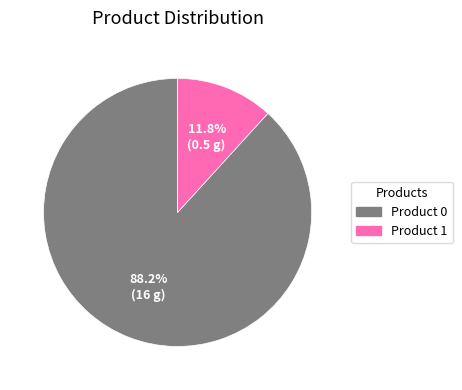

Which category has the biggest portion of the pie?

Product 0